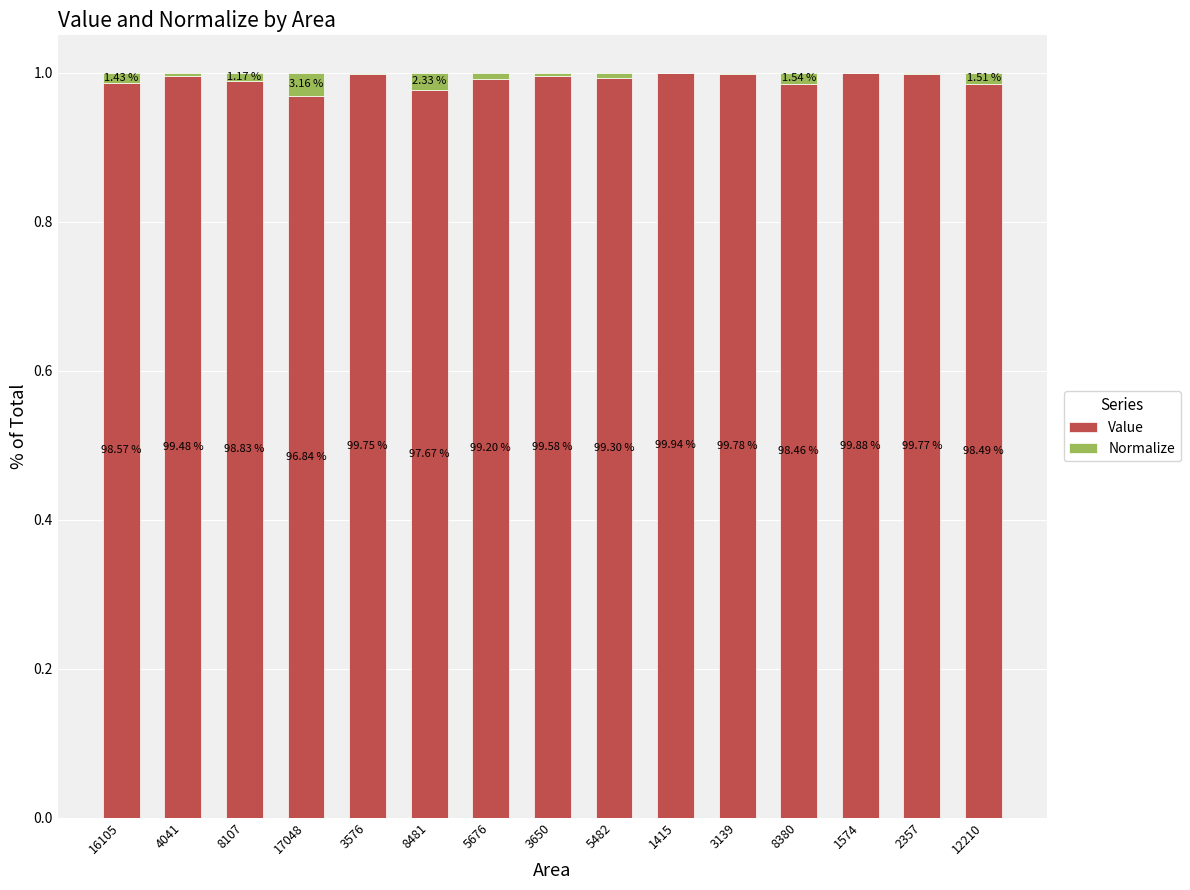

Does the chart contain stacked bars?

Yes